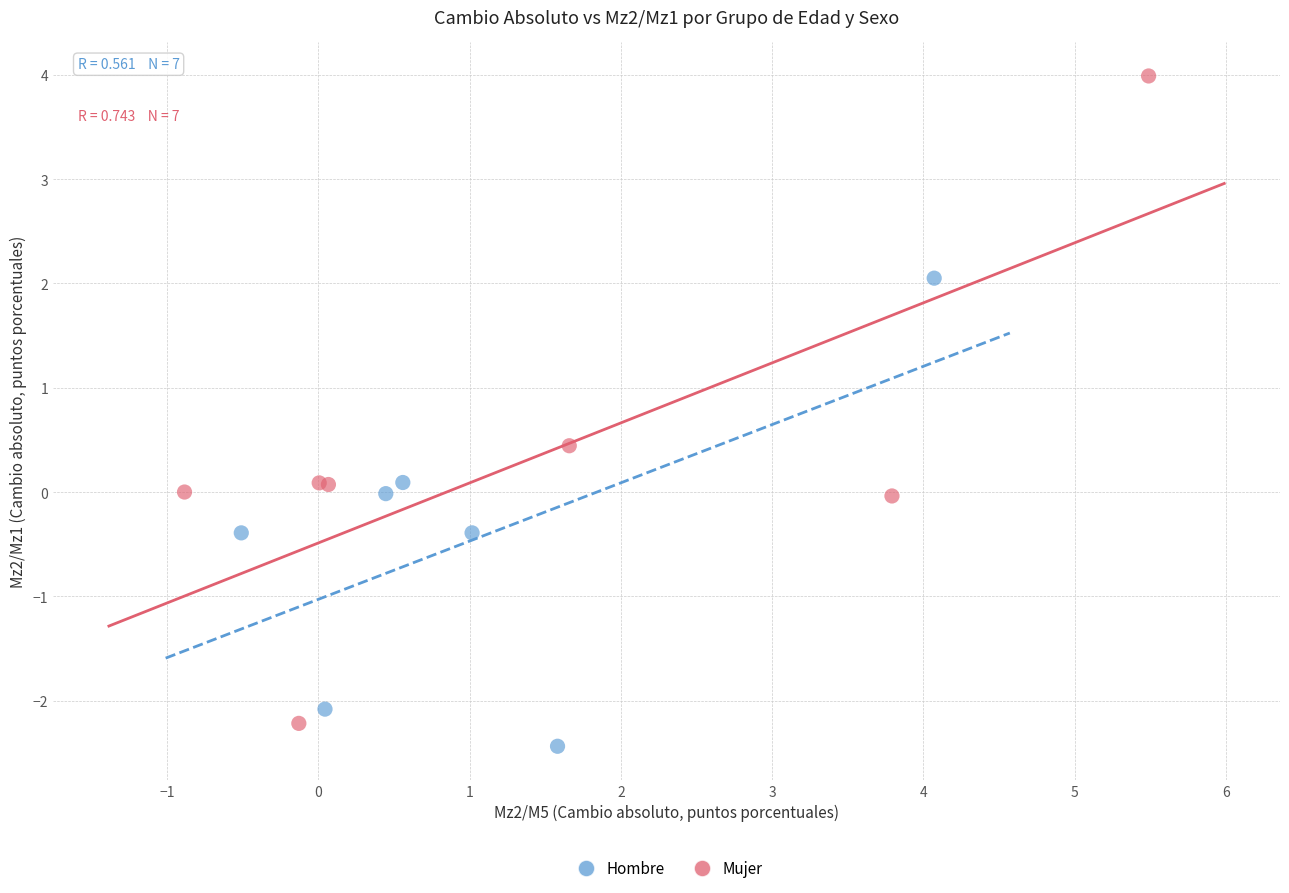

Which series reaches the minimum Y coordinate?

Hombre